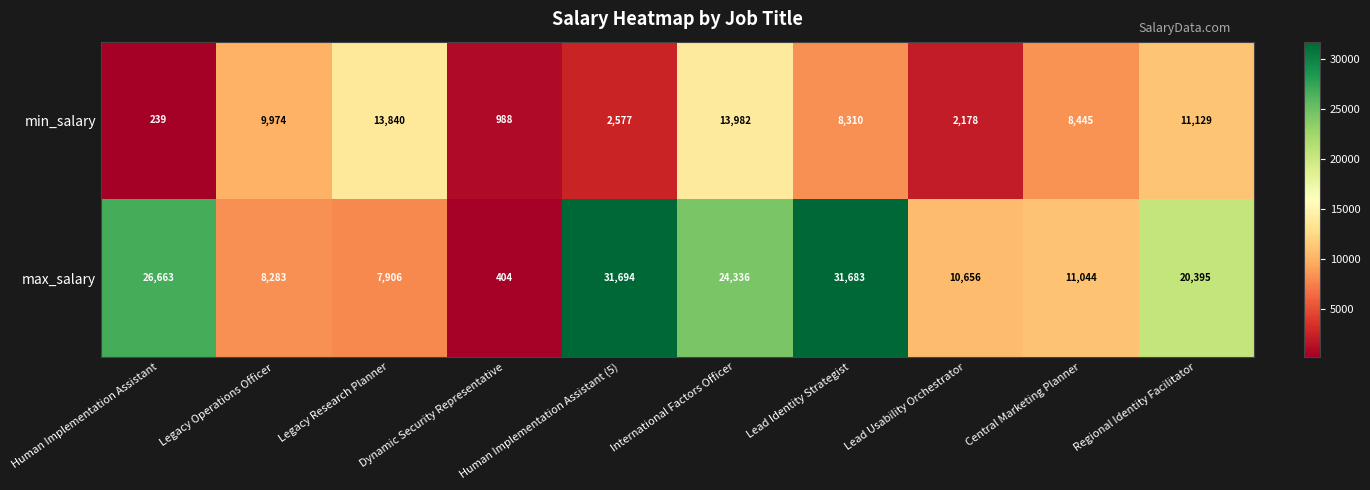

What is the sum of all min_salary values?

71662